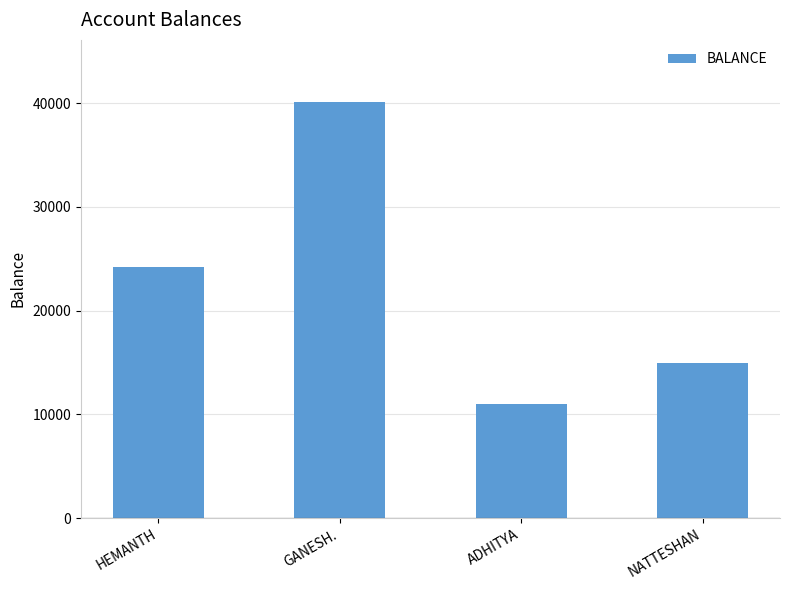

List the labels in order of value, largest first.

GANESH., HEMANTH, NATTESHAN, ADHITYA